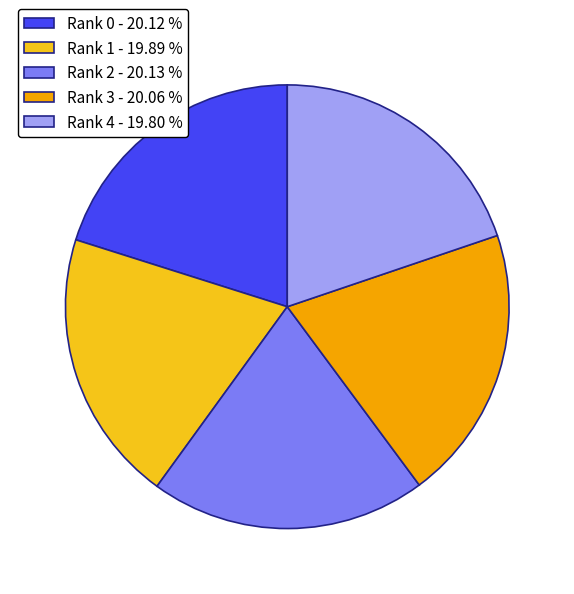

Approximately how many times larger is the value at Rank 1 - 19.89 % compared to Rank 3 - 20.06 %?

1.0